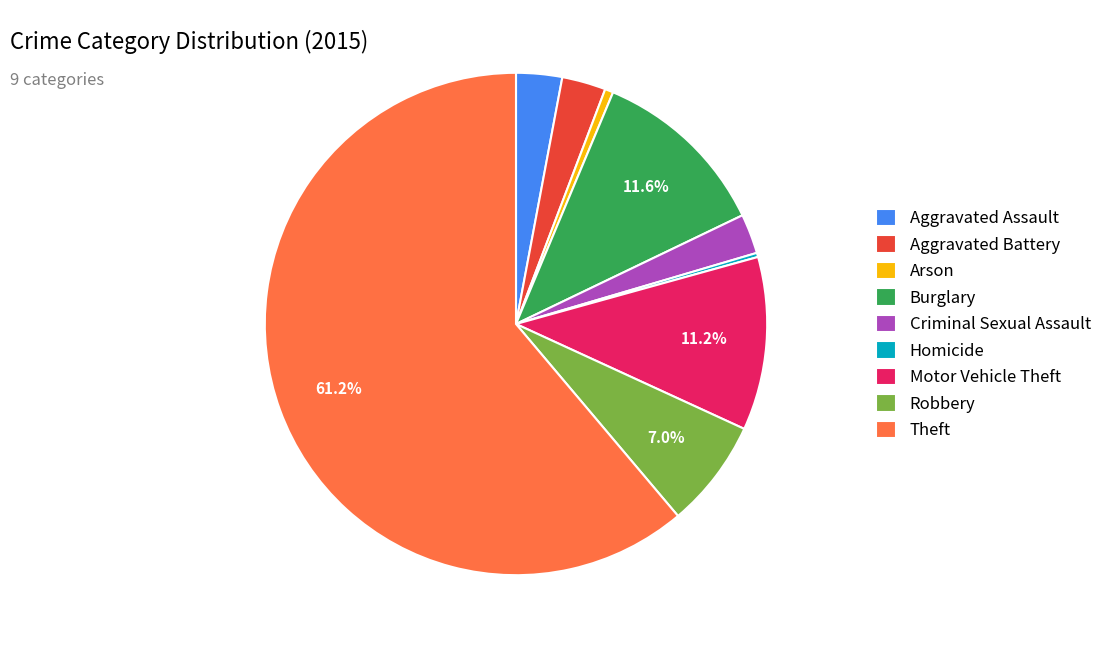

To the nearest percent, what is the difference between the largest and smallest slice percentages?

61%